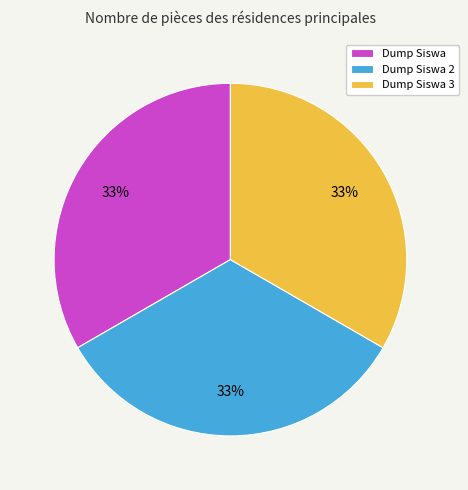

Count the number of slices in the pie.

3